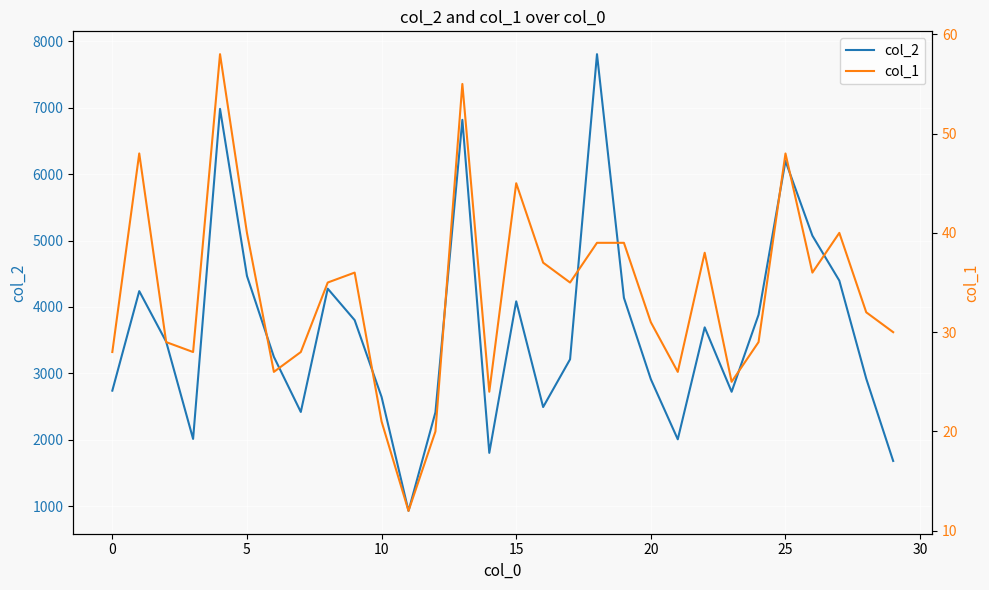

Which series changed the most between 19 and 22?

col_2